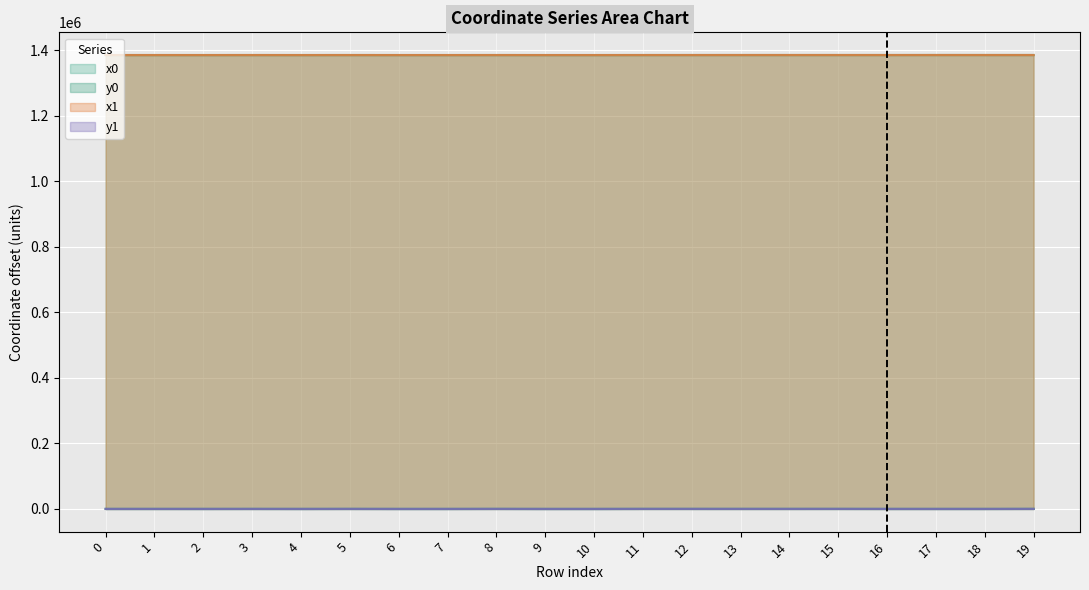

The x0 series shows 1384882.5 at 6. True or false?

True